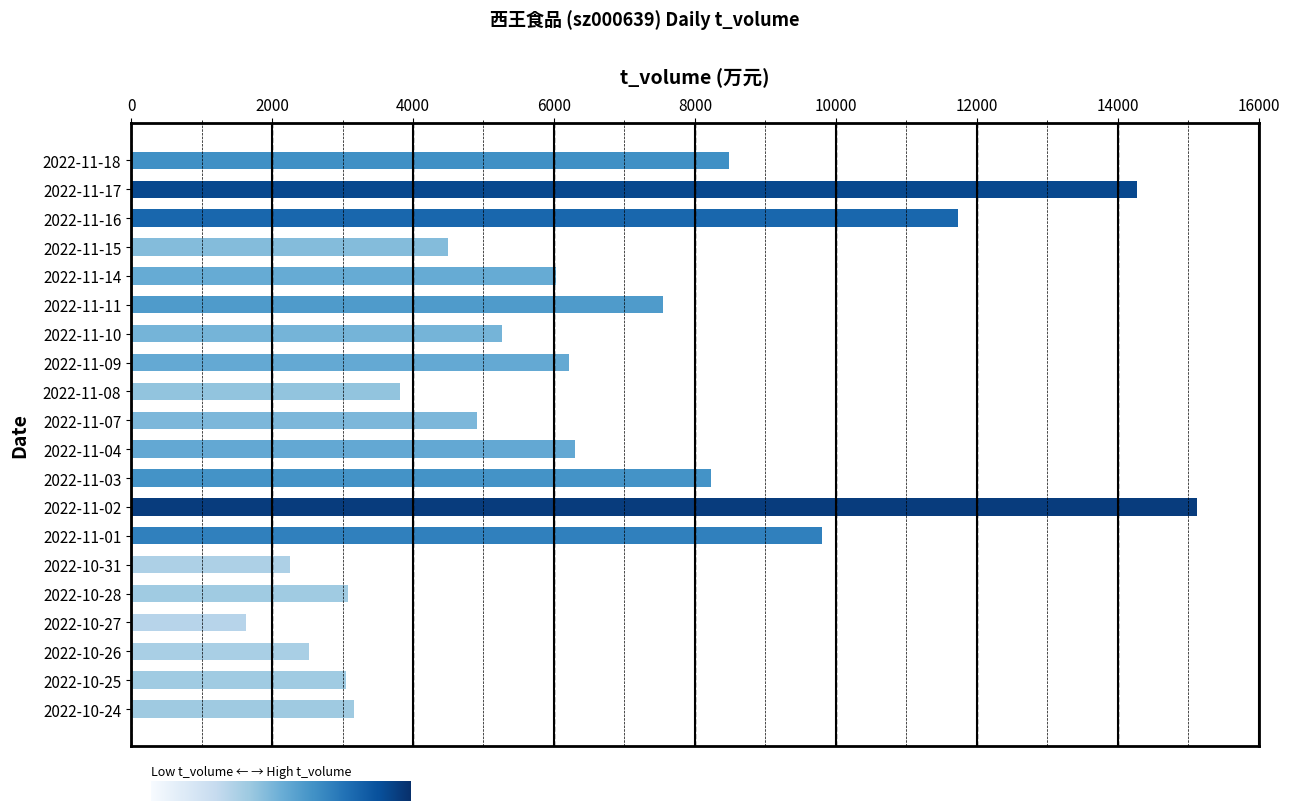

What is the label of the 16th bar from the bottom?

2022-11-14